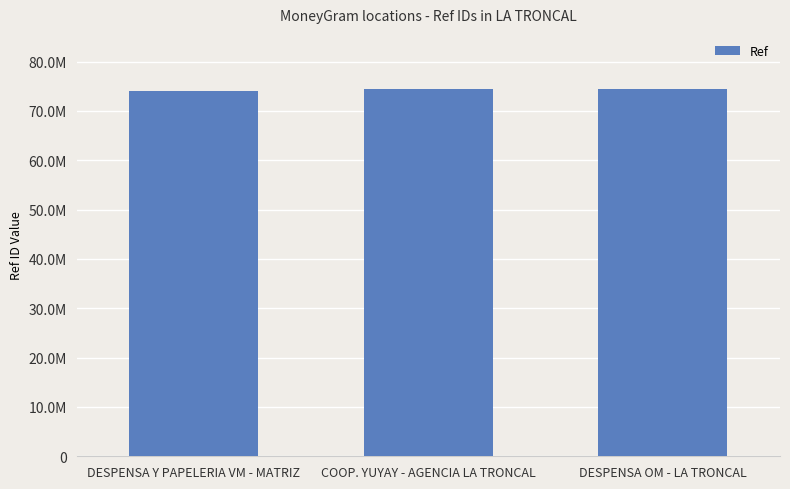

Does the chart contain stacked bars?

No